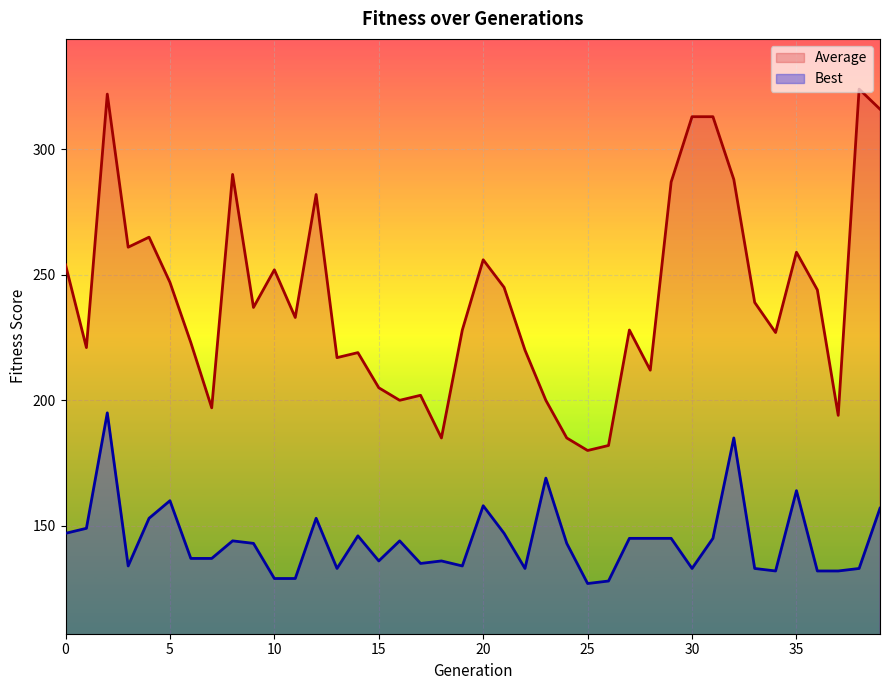

What are all the series names shown in the legend?

Average, Best